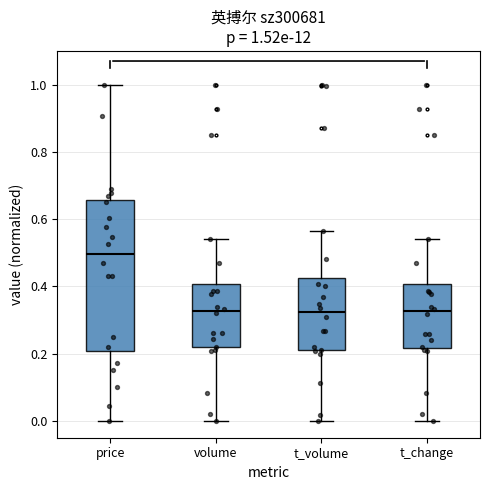

Which box has the highest median line?

price